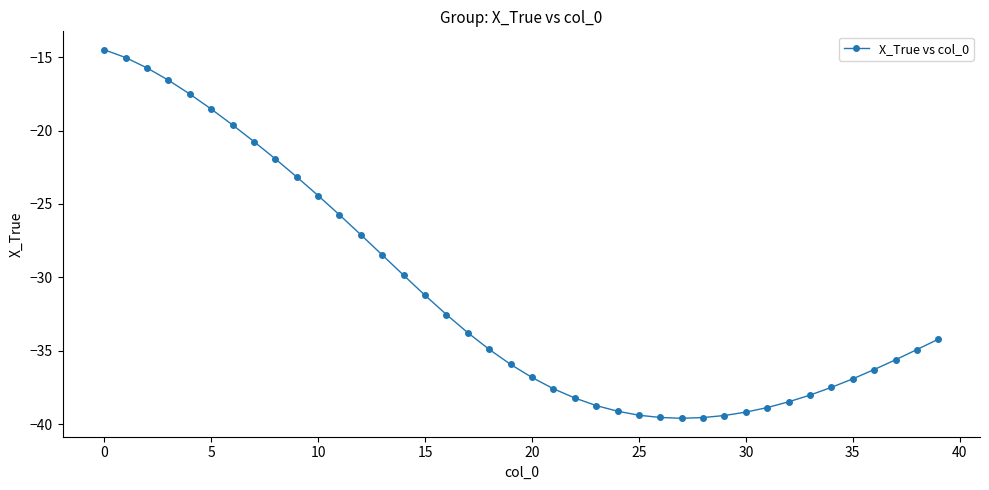

What is the greatest value displayed?

-14.5